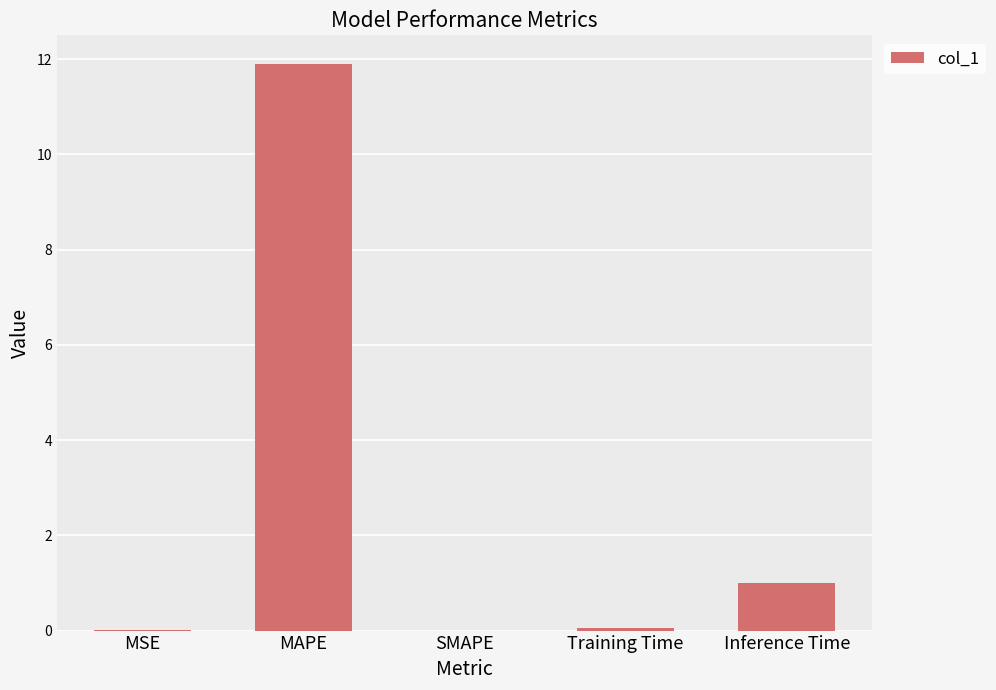

At which label is the value closest to 5?

Inference Time